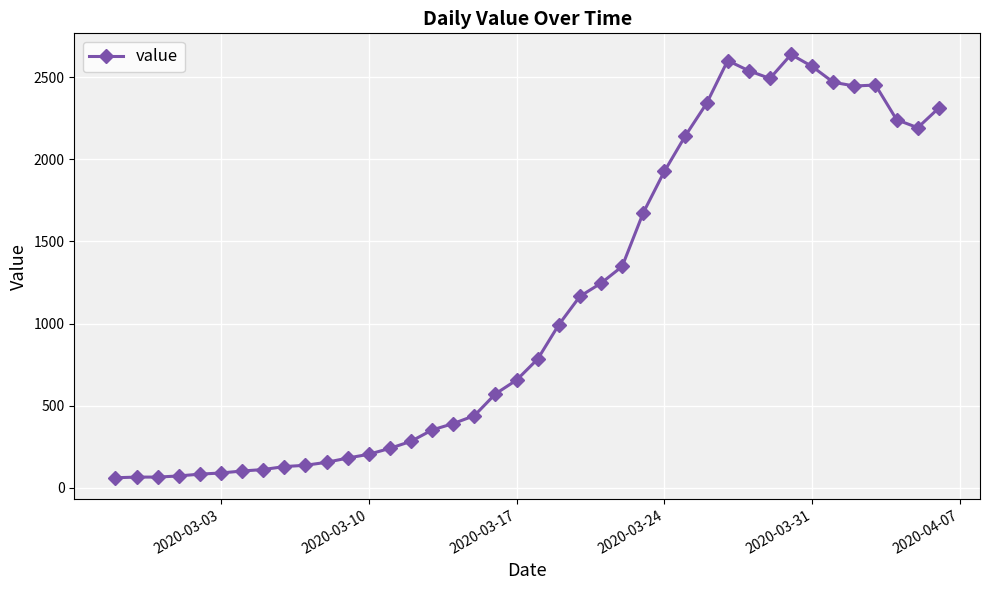

What is the value of the 10th point from the left?

137